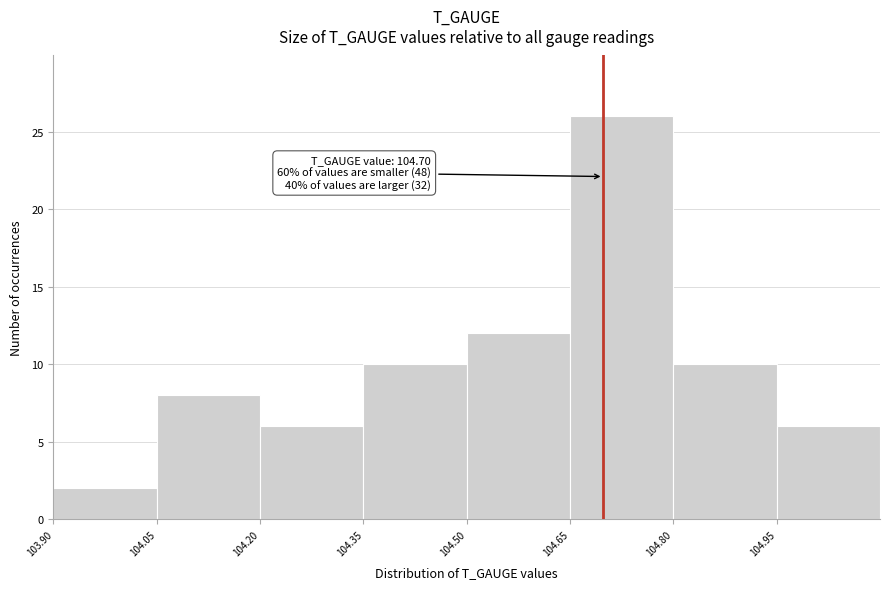

Which range on the x-axis has the tallest bar?

104.65 to 104.80